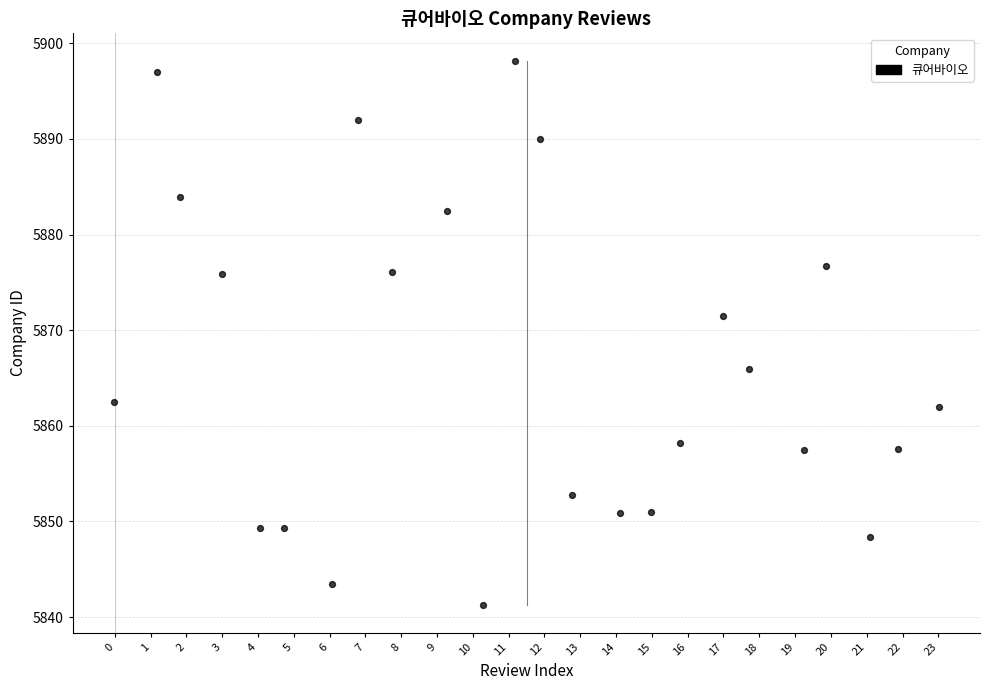

What is the range of Y values (max minus min)?

57.0